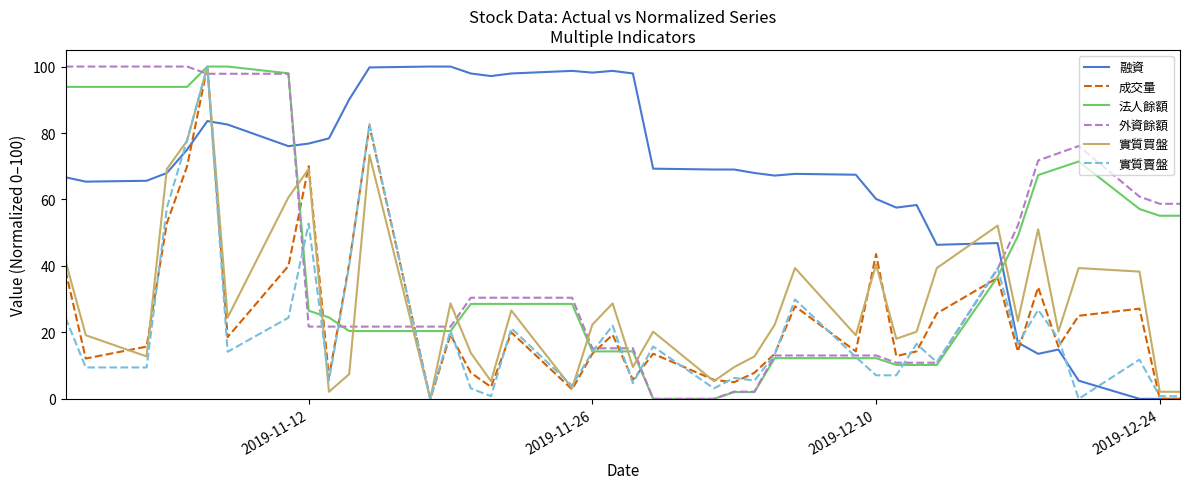

After their last crossing, which series has the higher values: 實質買盤 or 外資餘額?

外資餘額